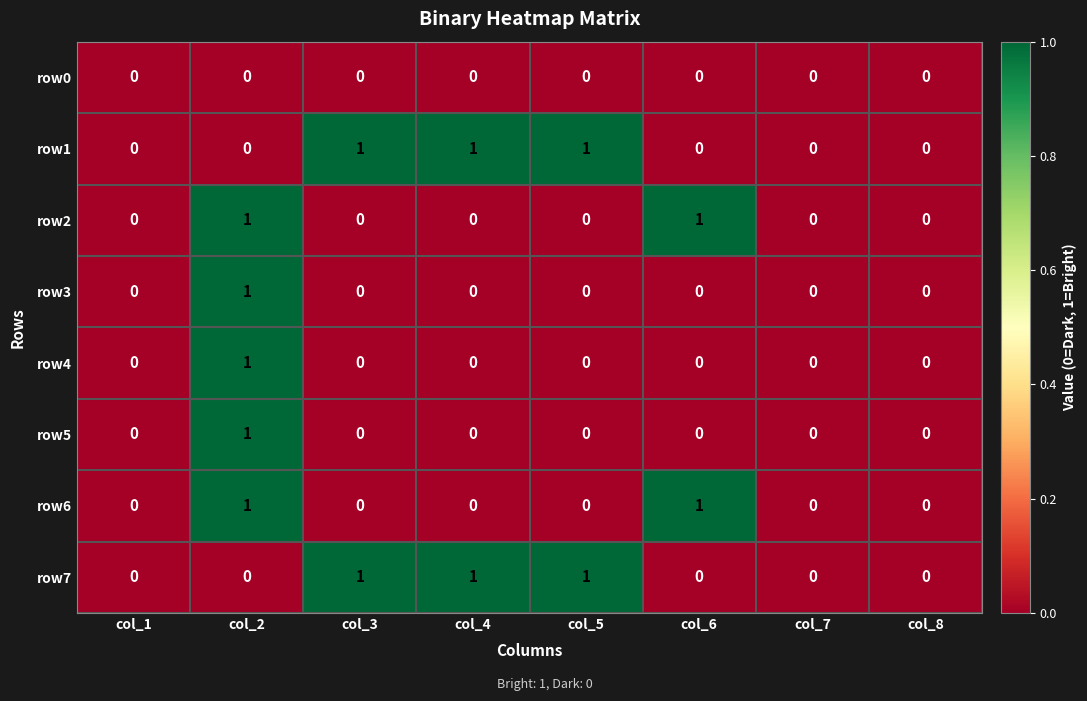

Is the value of row5 at col_8 greater than the value of row7 at col_5?

No